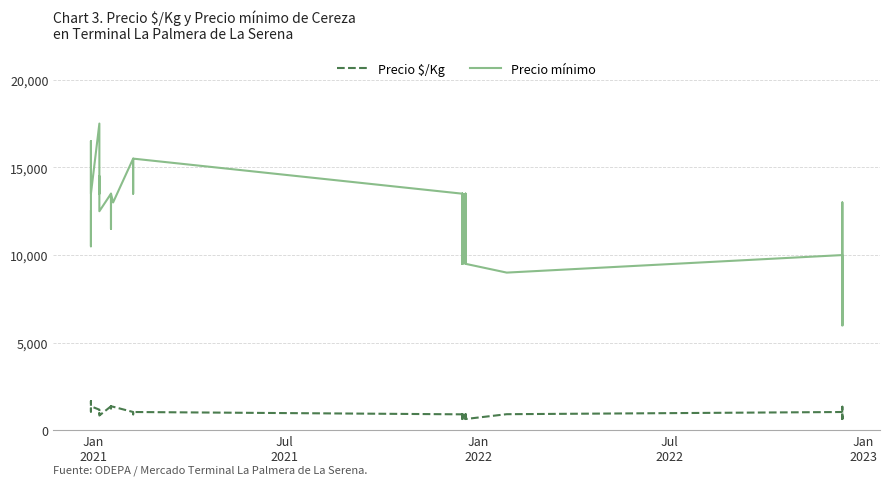

What is the difference between the maximum and minimum values in the Precio $/Kg series?

1025